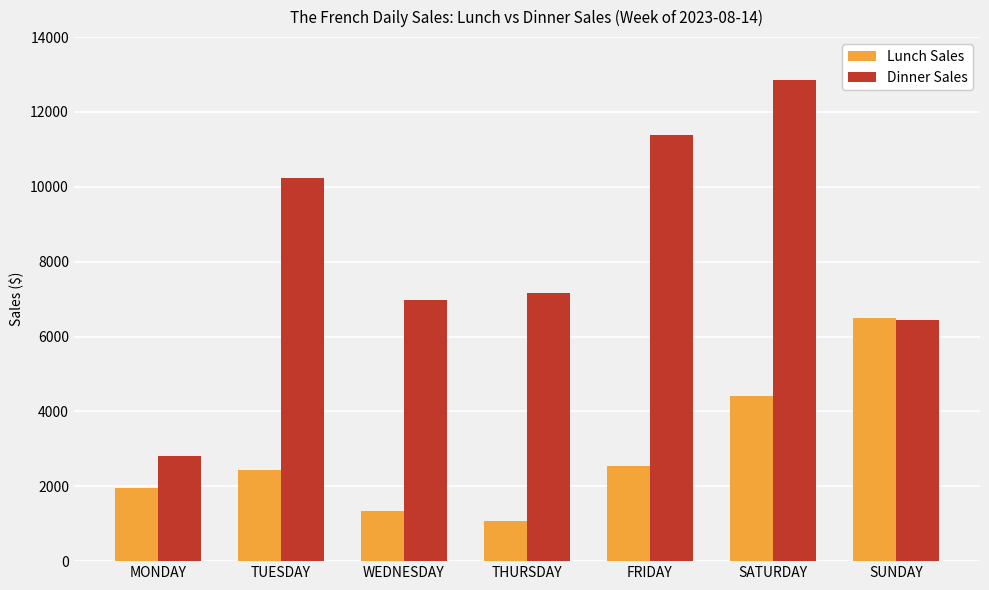

What is the sum of the Lunch Sales values at SATURDAY and TUESDAY?

6838.8